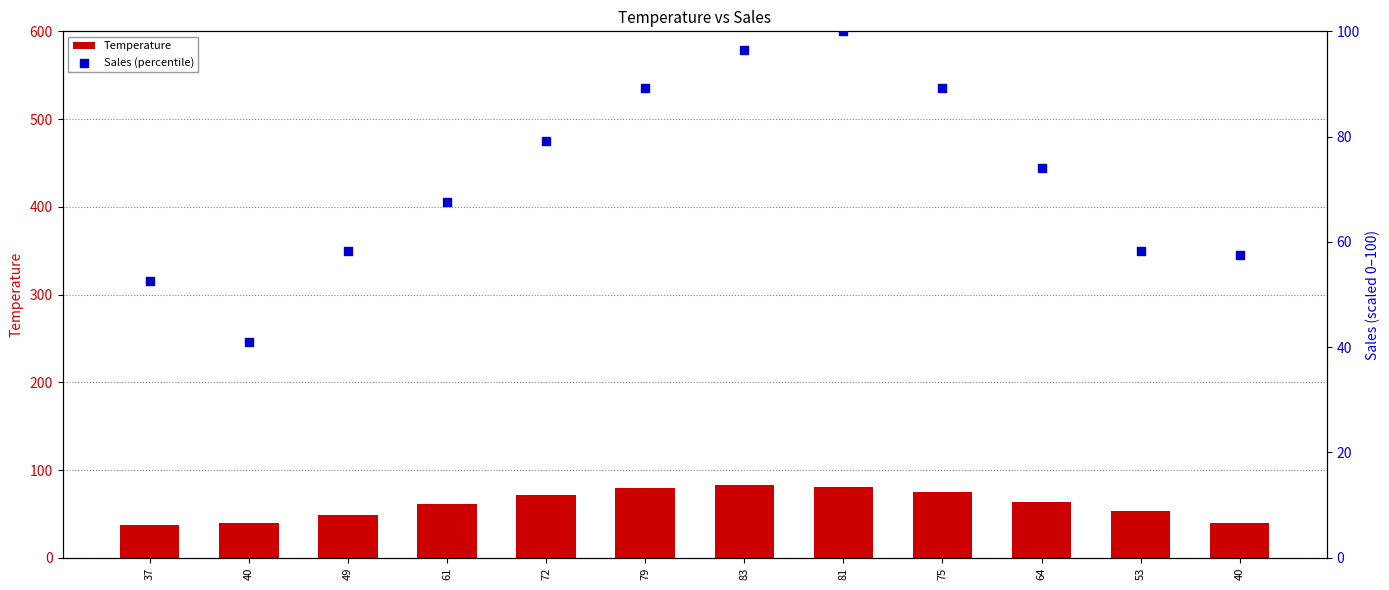

What are all the series names shown in the legend?

Temperature, Sales (percentile)